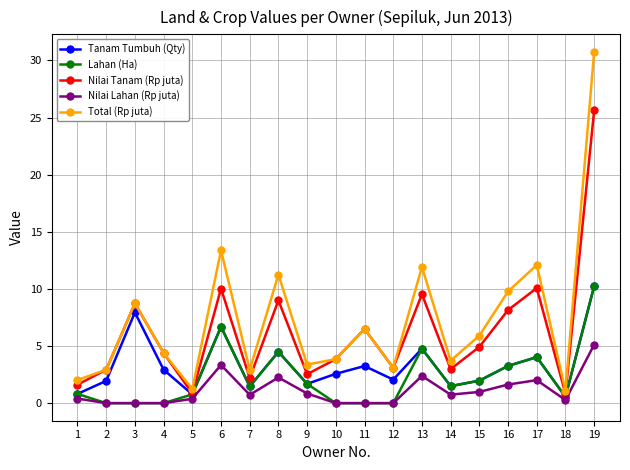

At which category is the sum across all series the highest?

19